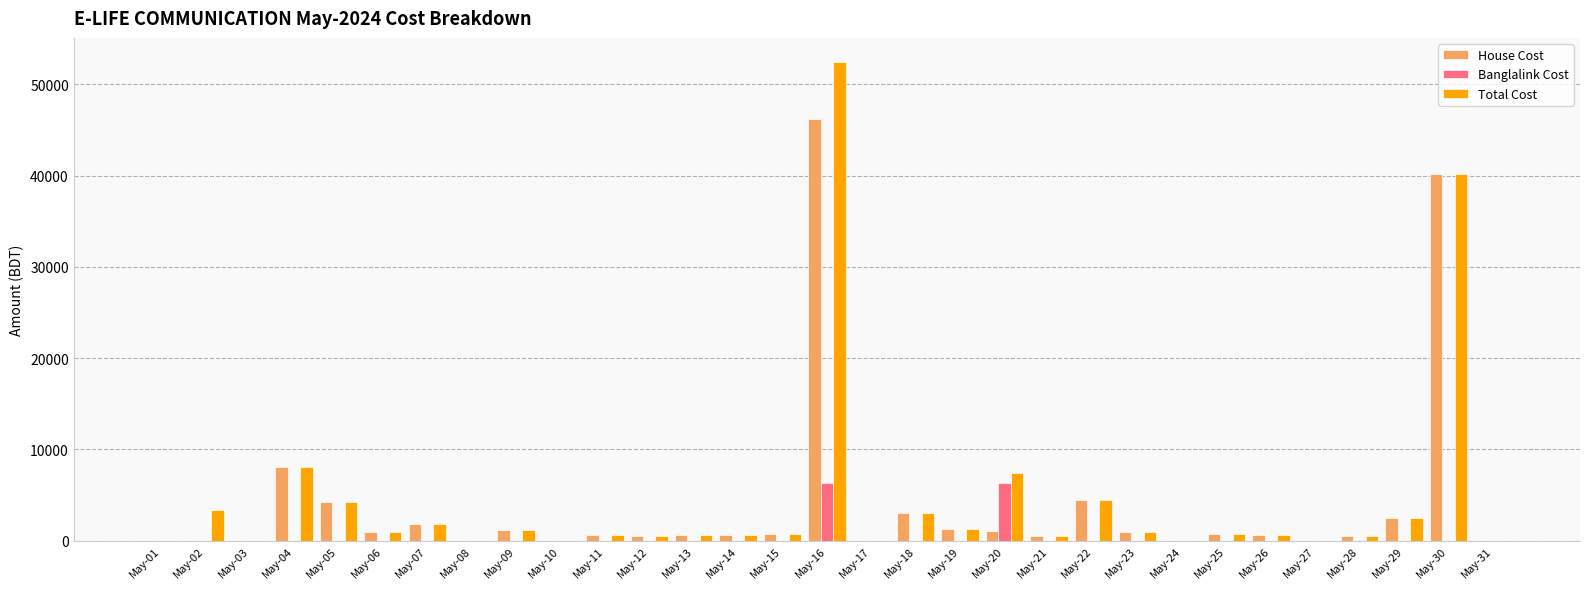

The Total Cost series shows 28862 at May-27. True or false?

False